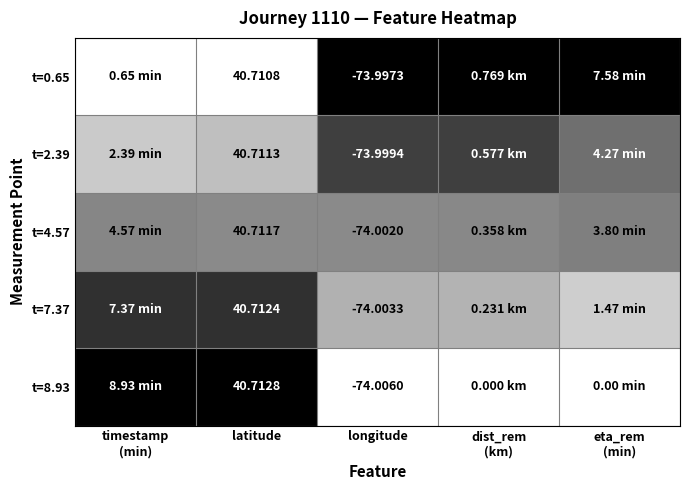

At eta_rem (min), list the series in order from largest to smallest.

t=0.65, t=2.39, t=4.57, t=7.37, t=8.93